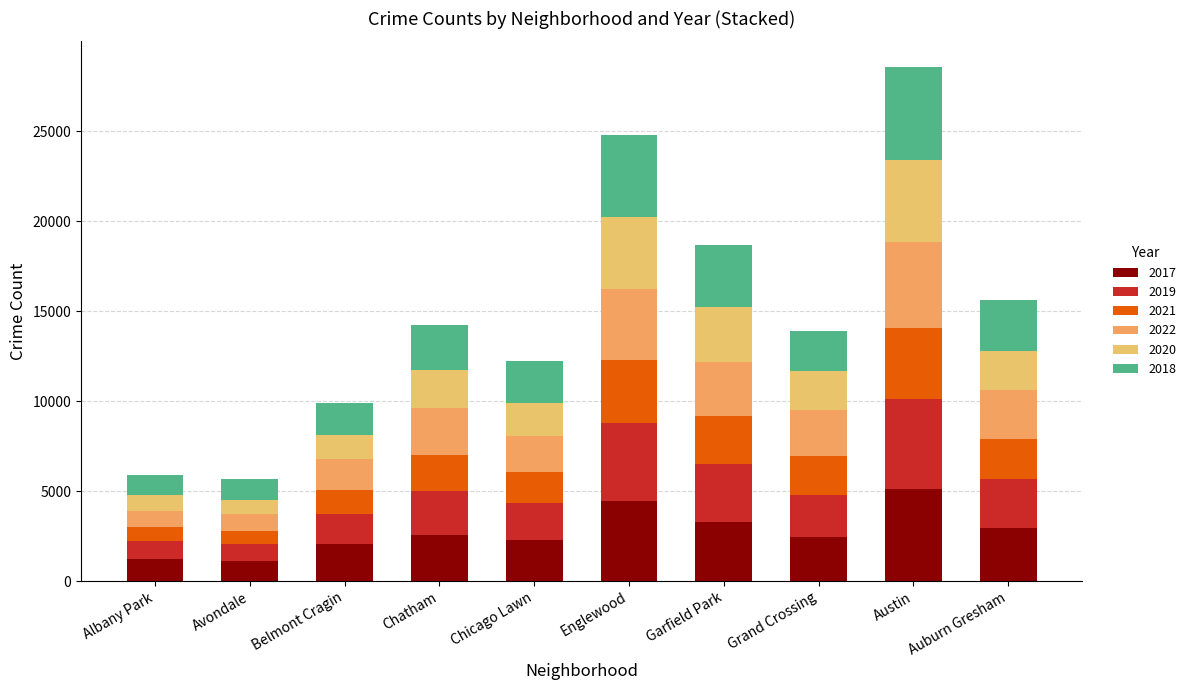

The value of 2021 at Belmont Cragin is 1312. True or false?

True